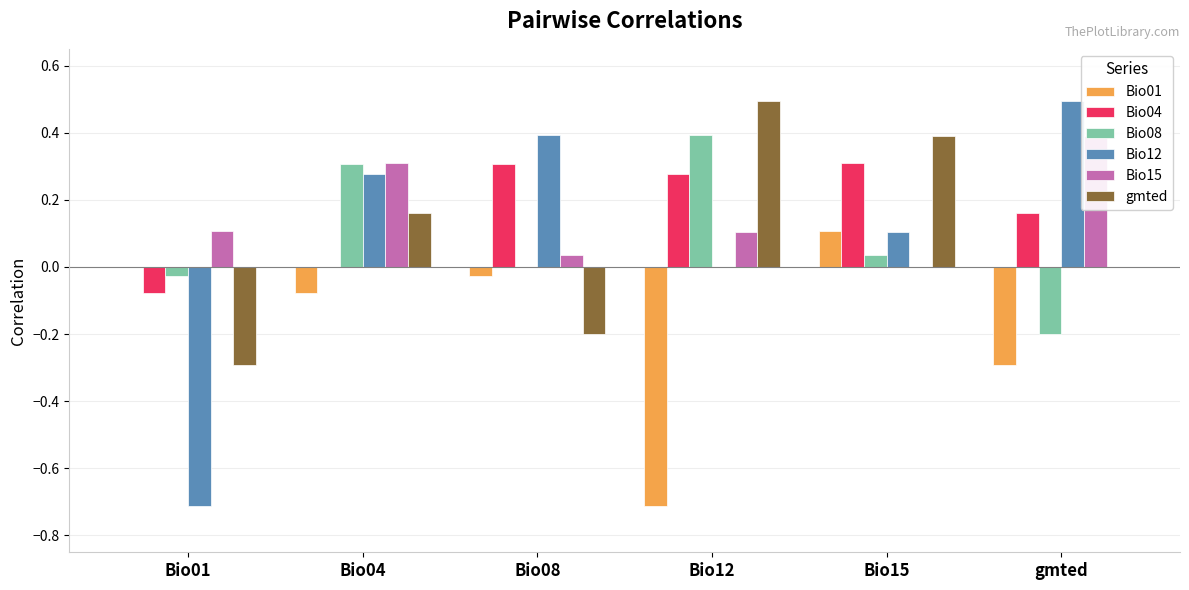

Which series has the widest spread of values?

Bio12